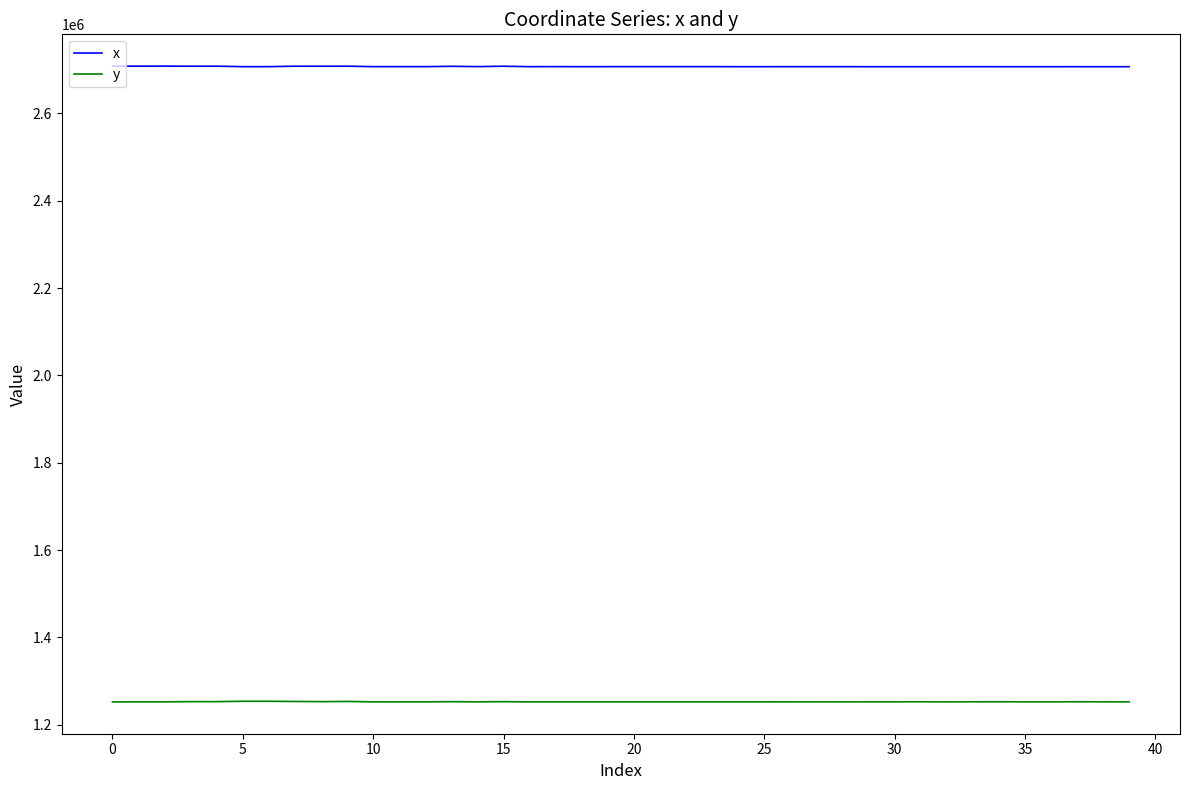

What is the greatest value displayed?

2708492.5